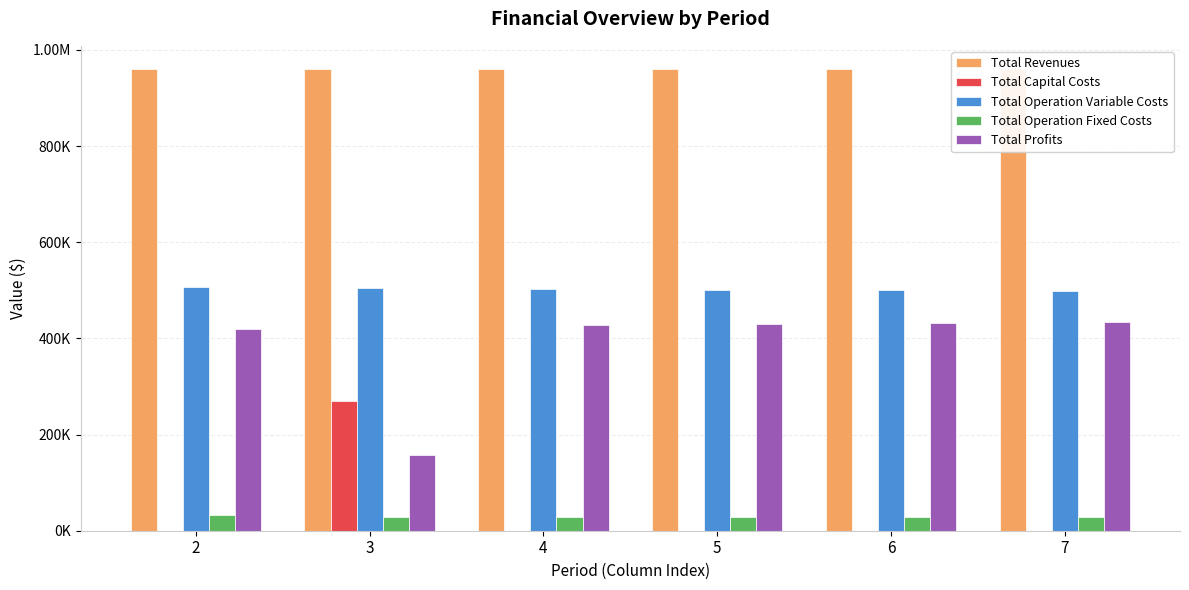

At how many categories does at least one series exceed 922780?

6